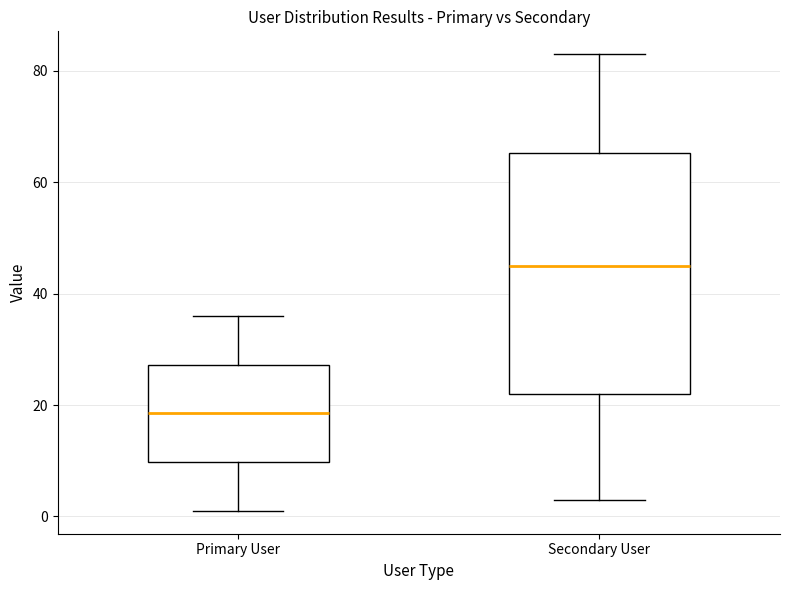

Which box has the highest median line?

Secondary User